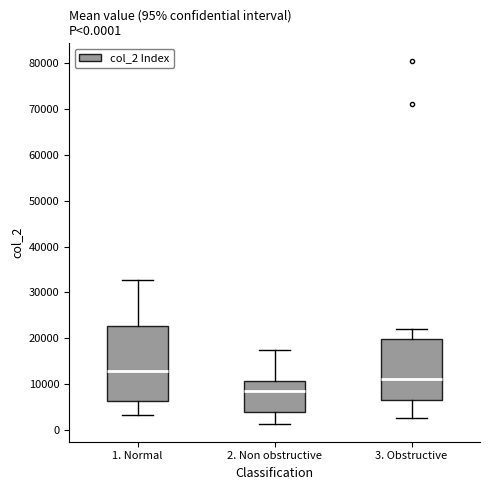

Which box's median line is the highest?

1. Normal